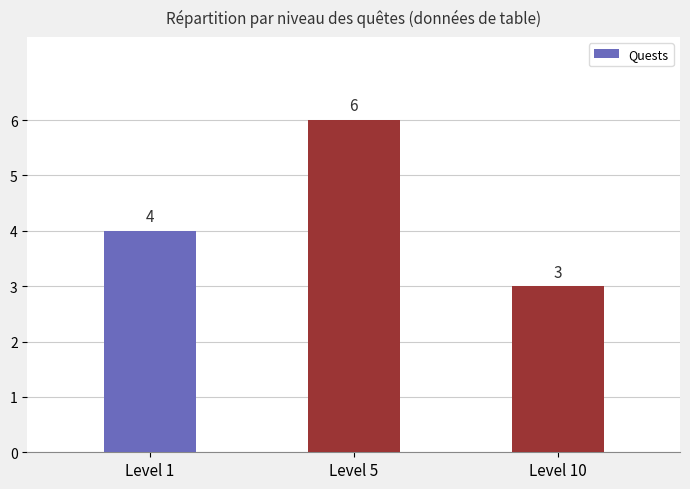

What is the maximum value shown in the chart?

6